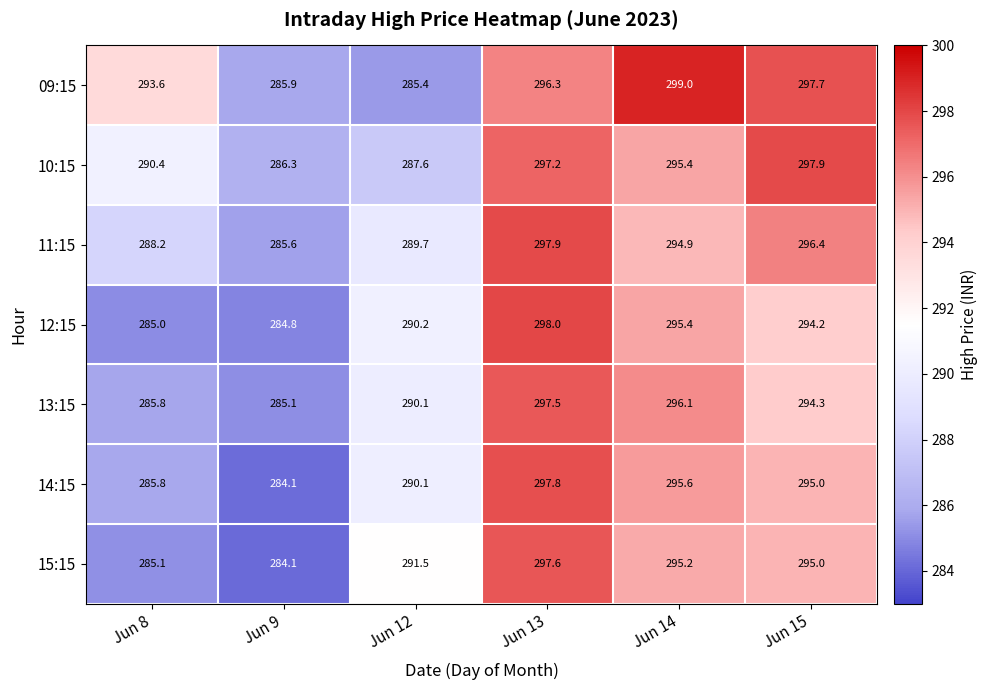

Which series changed the most between Jun 12 and Jun 14?

09:15